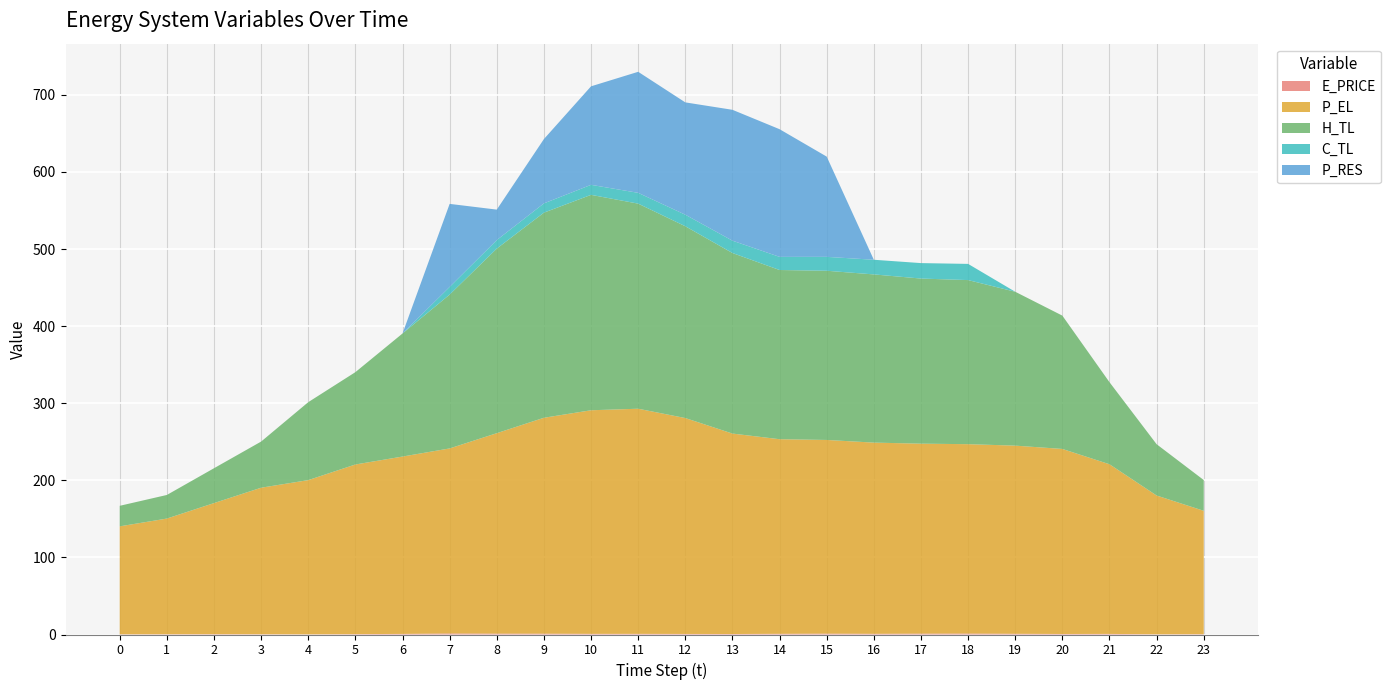

Reading right to left, transcribe all the data shown in this chart.

E_PRICE: 0.4	0.3	0.8	0.7	0.9	1.2	1.1	0.9	1.1	0.9	0.6	0.7	0.8	0.9	1.1	1.1	1.4	0.8	0.5	0.2	0.4	0.4	0.4	0.3
P_EL: 160.0	180.0	220.0	240.0	244.0	245.6	246.4	248.0	251.2	252.4	260.0	280.0	292.0	290.0	280.0	260.0	240.0	230.0	220.0	200.0	190.0	170.0	150.0	140.0
H_TL: 39.9	66.5	106.4	172.9	199.6	212.8	214.2	218.2	219.5	219.5	234.2	248.8	266.0	279.4	266.0	239.4	199.5	159.6	119.8	101.1	59.9	45.2	30.6	26.6
C_TL: 0.0	0.0	0.0	0.0	0.0	21.0	20.0	19.0	18.0	17.0	16.0	15.0	14.0	13.0	12.0	11.0	10.0	0.0	0.0	0.0	0.0	0.0	0.0	0.0
P_RES: 0.0	0.0	0.0	0.0	0.0	0.0	0.0	0.0	130.0	165.6	169.7	145.7	157.0	127.8	83.4	39.5	107.7	0.0	0.0	0.0	0.0	0.0	0.0	0.0